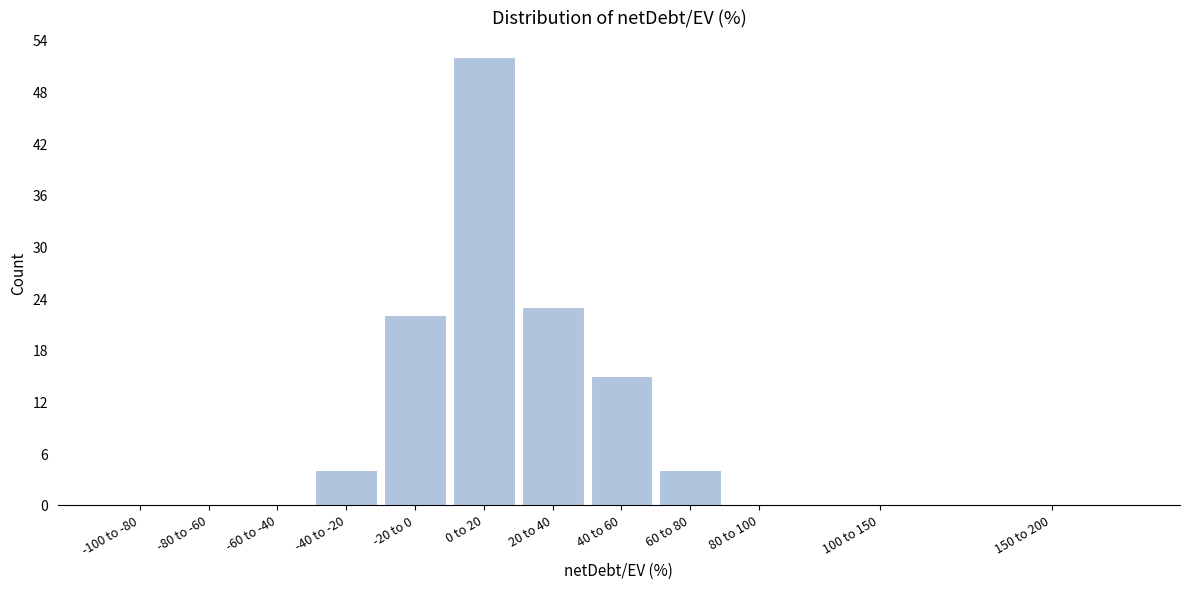

Reading left to right, list all the values displayed in this chart.

-100 to -80=0	-80 to -60=0	-60 to -40=0	-40 to -20=4	-20 to 0=22	0 to 20=52	20 to 40=23	40 to 60=15	60 to 80=4	80 to 100=0	100 to 150=0	150 to 200=0